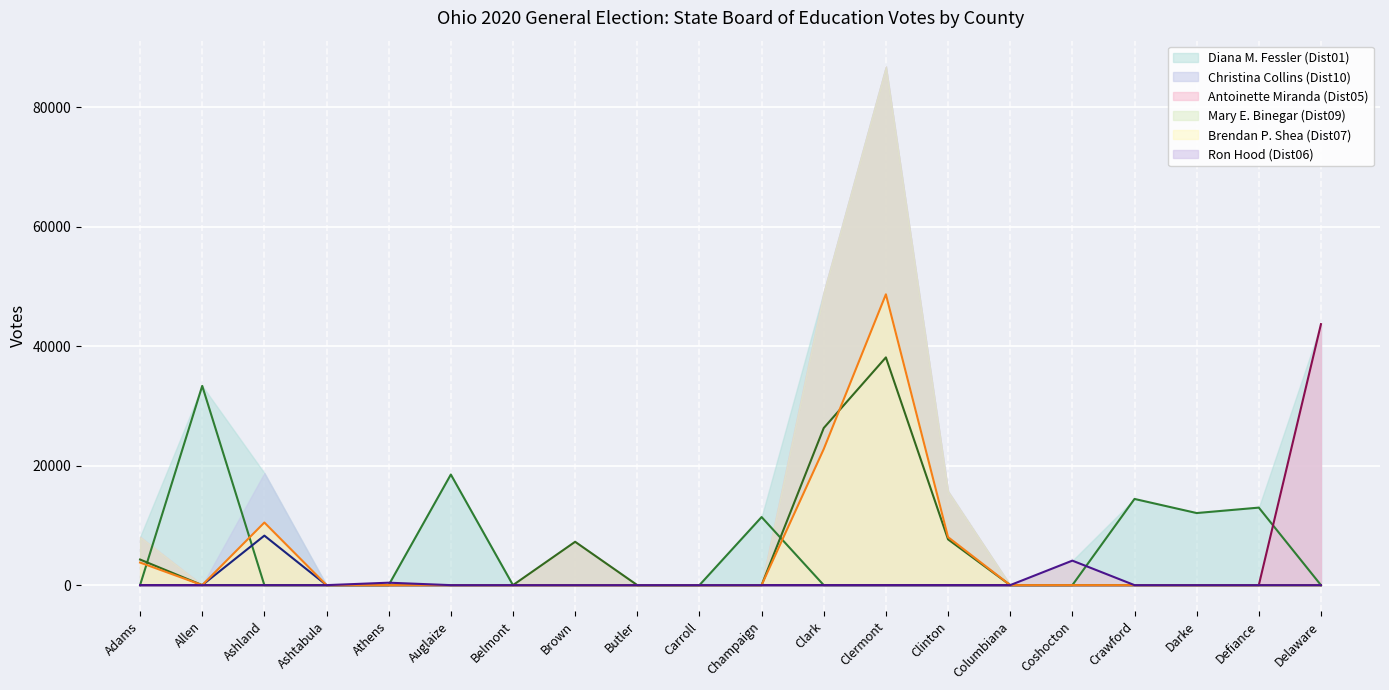

Between Ashtabula and Clark, which is larger?

Ashtabula